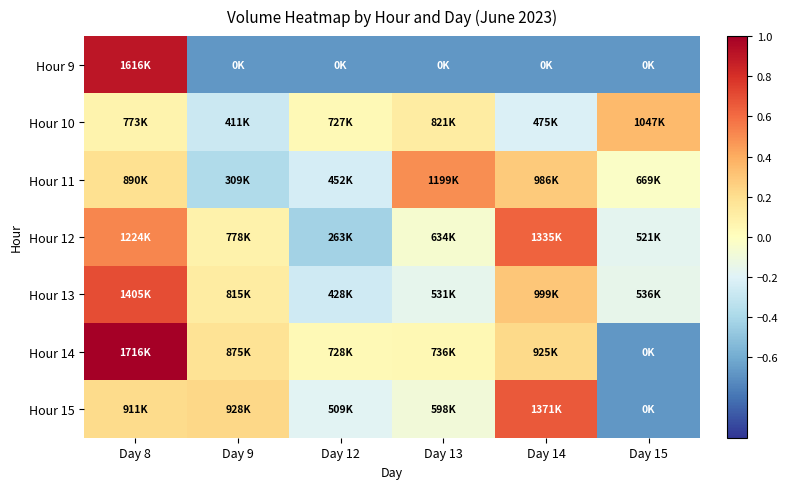

Which series has the largest range (max minus min)?

Hour 14